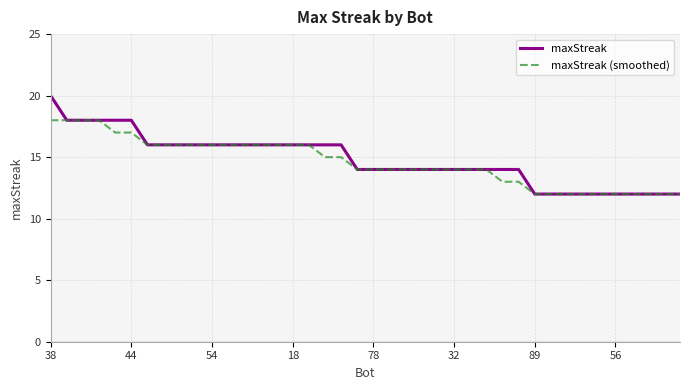

What is the maximum value shown in the chart?

20